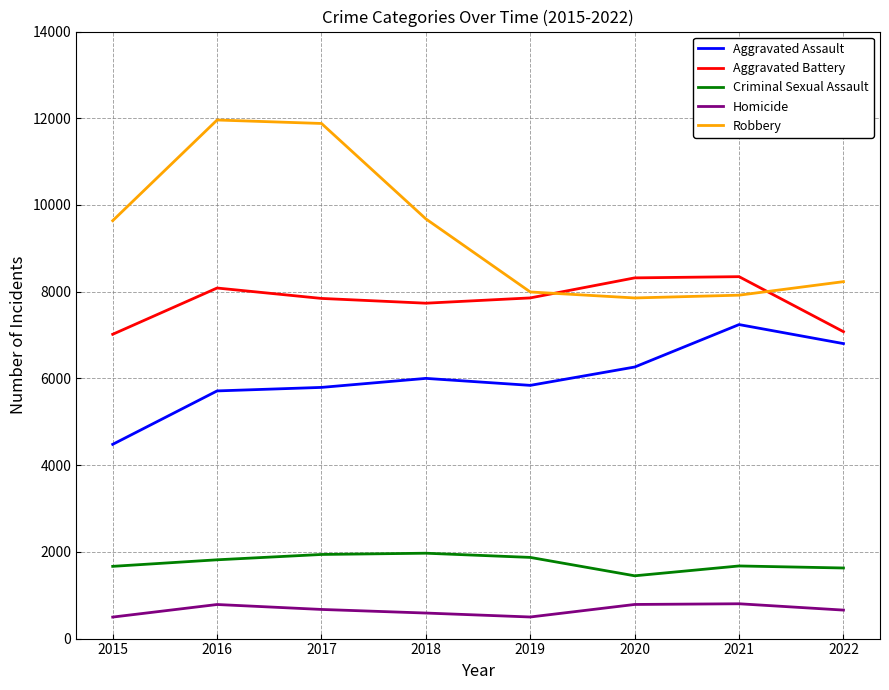

The value of Homicide at 2022 is 657. True or false?

True